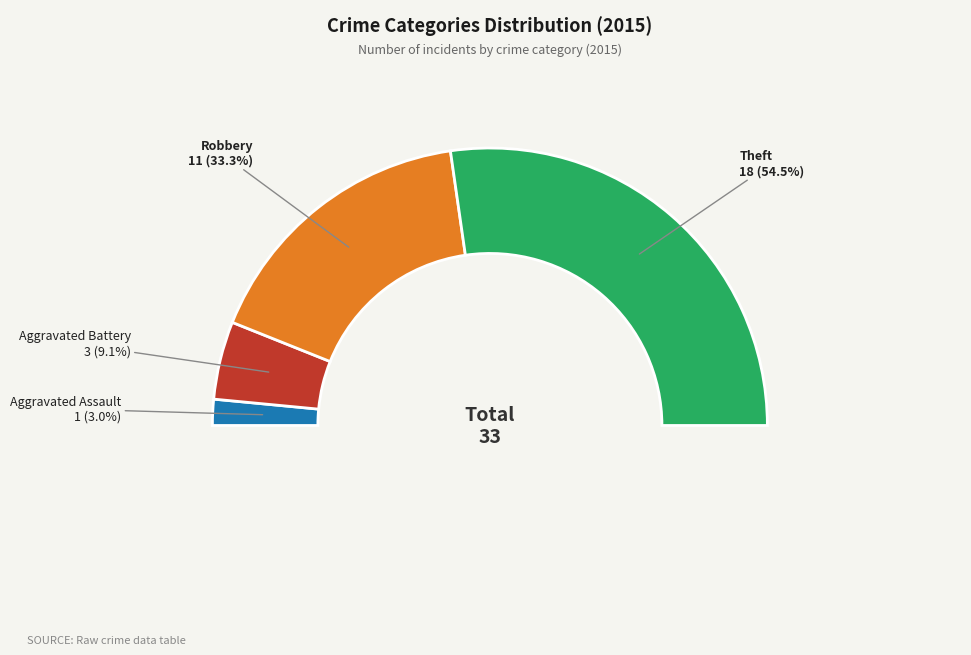

Which category has the biggest portion of the pie?

Theft